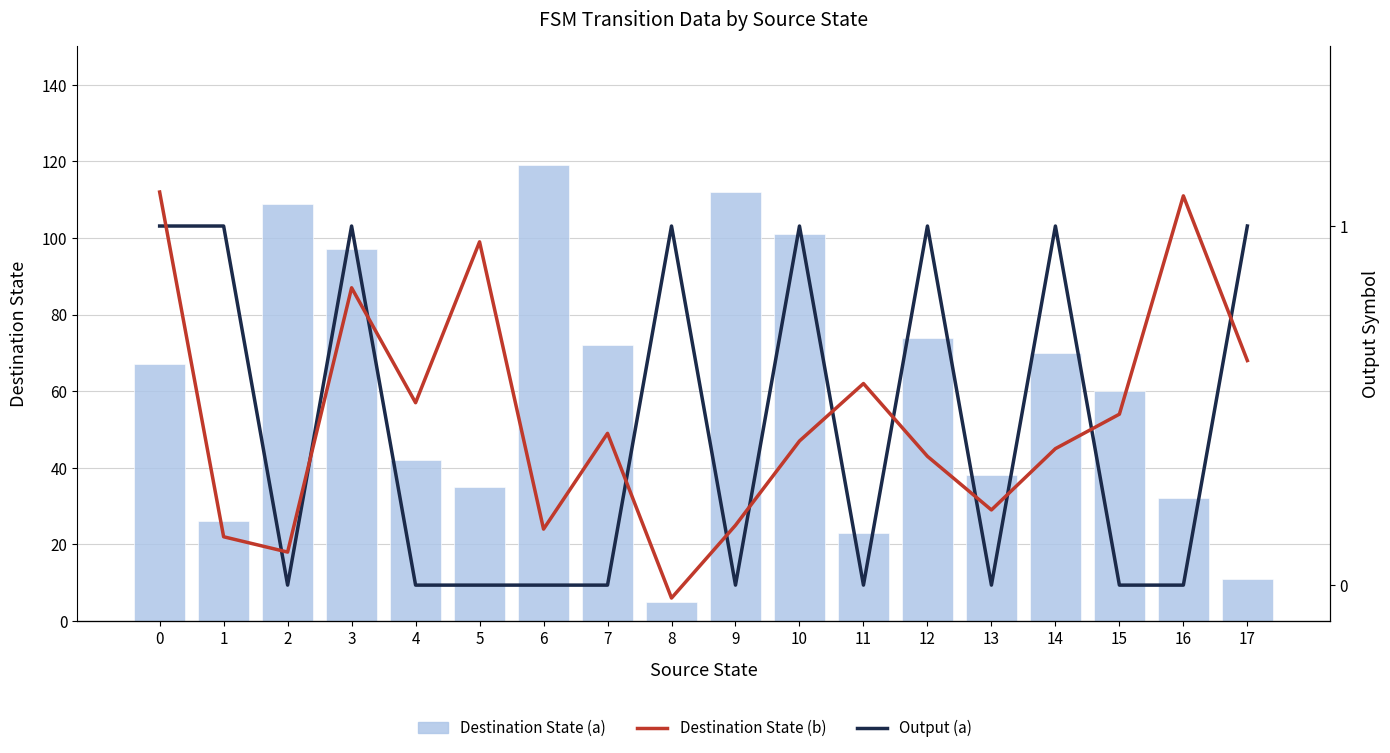

How many Output (a) values are between 0 and 1?

18